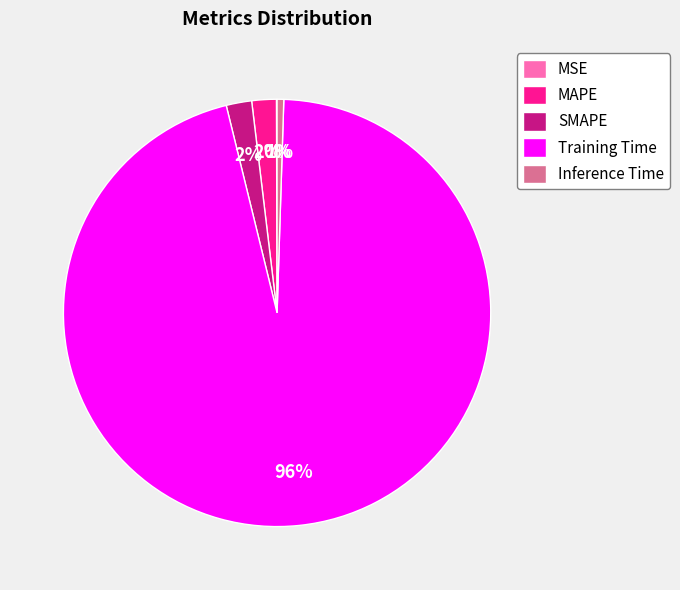

What is the largest slice in the pie chart?

Training Time